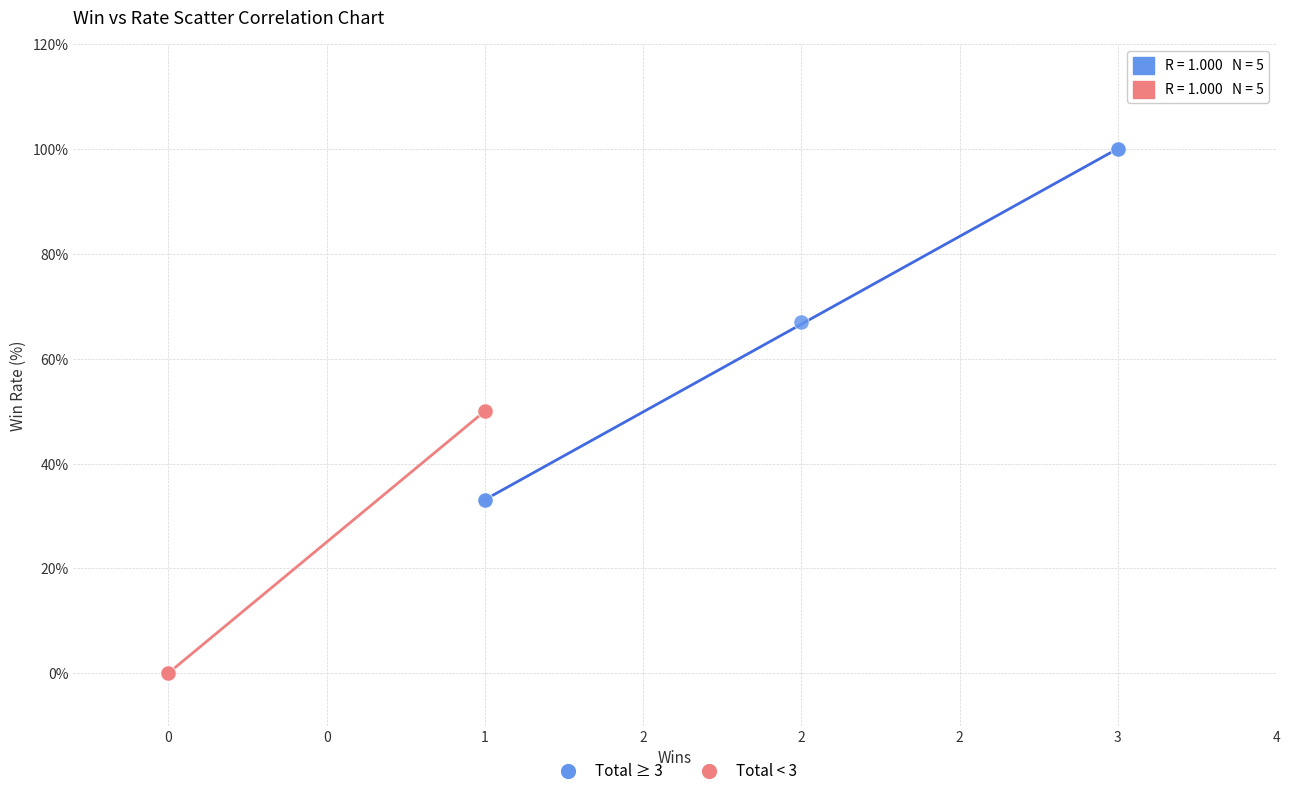

Which series has the largest Y range (max minus min)?

Total ≥ 3